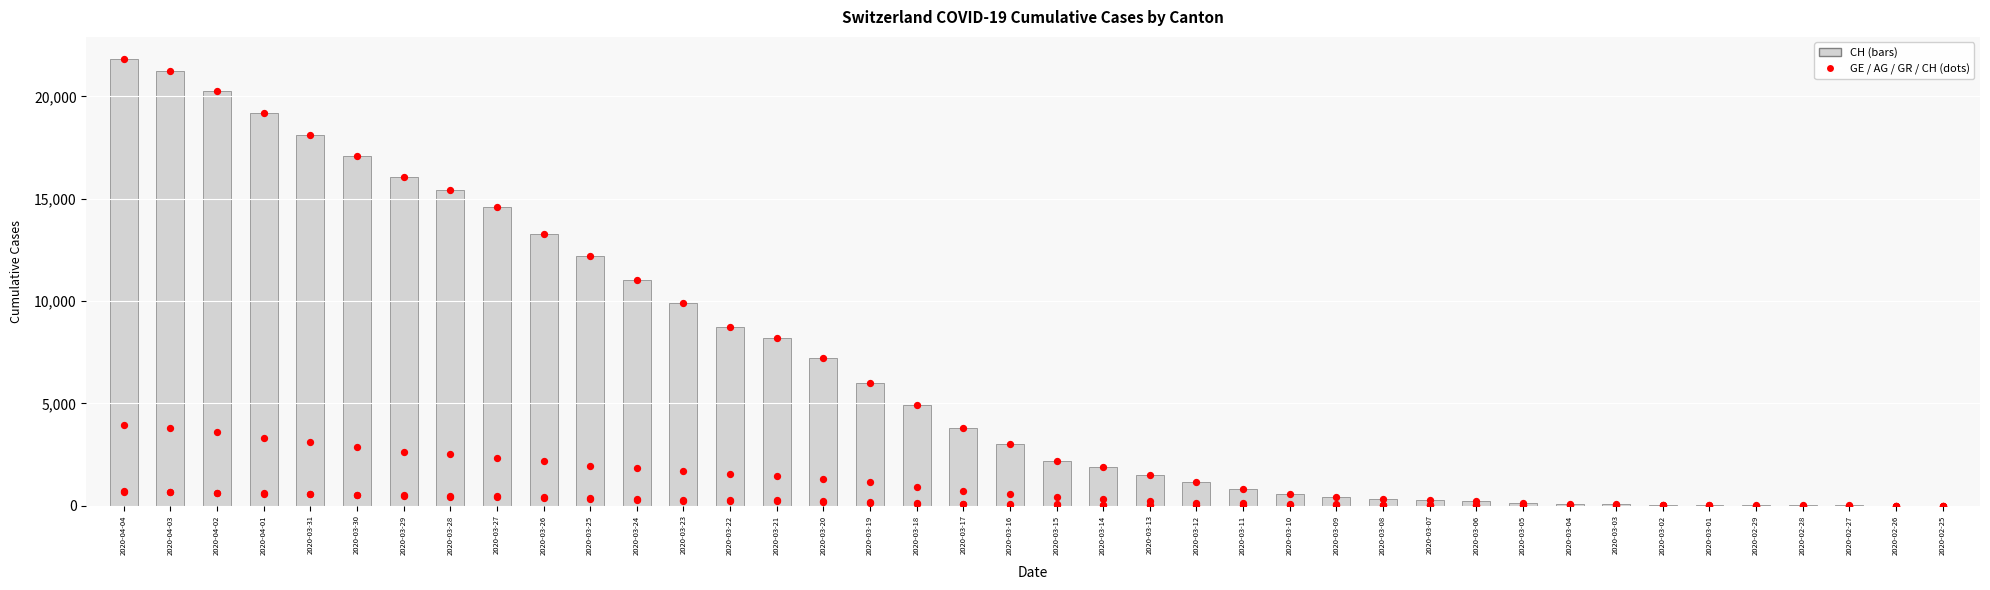

Which series has the largest total across all categories?

CH